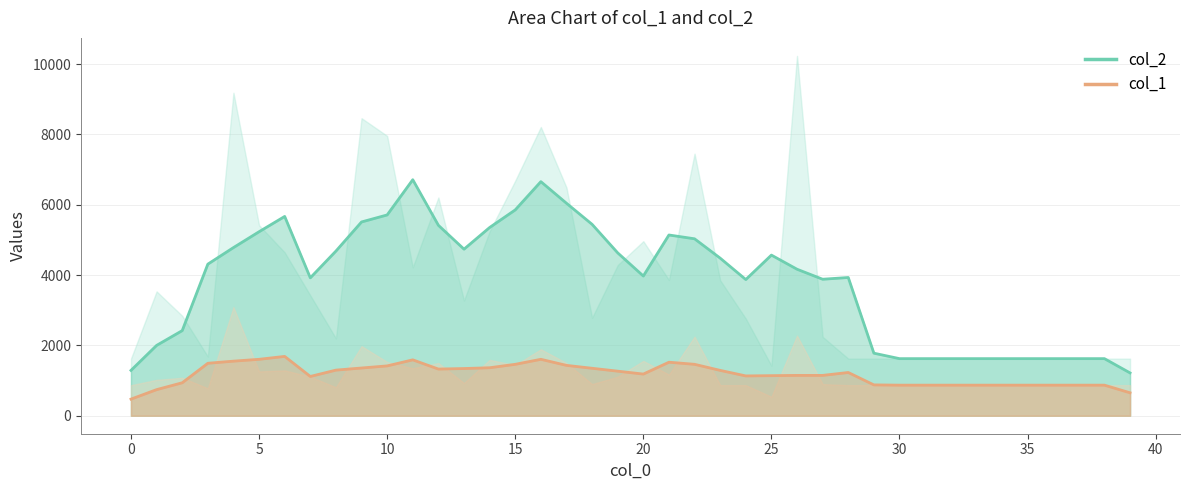

True or false: col_2 has more than 2 points higher than both neighbors.

True